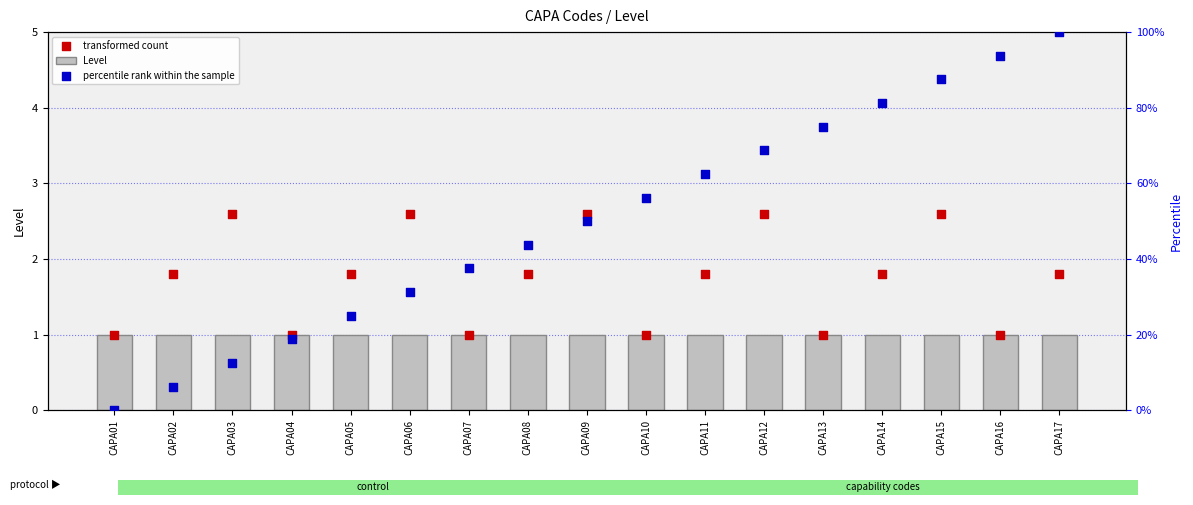

Which series has the widest spread of Y values?

percentile rank within the sample